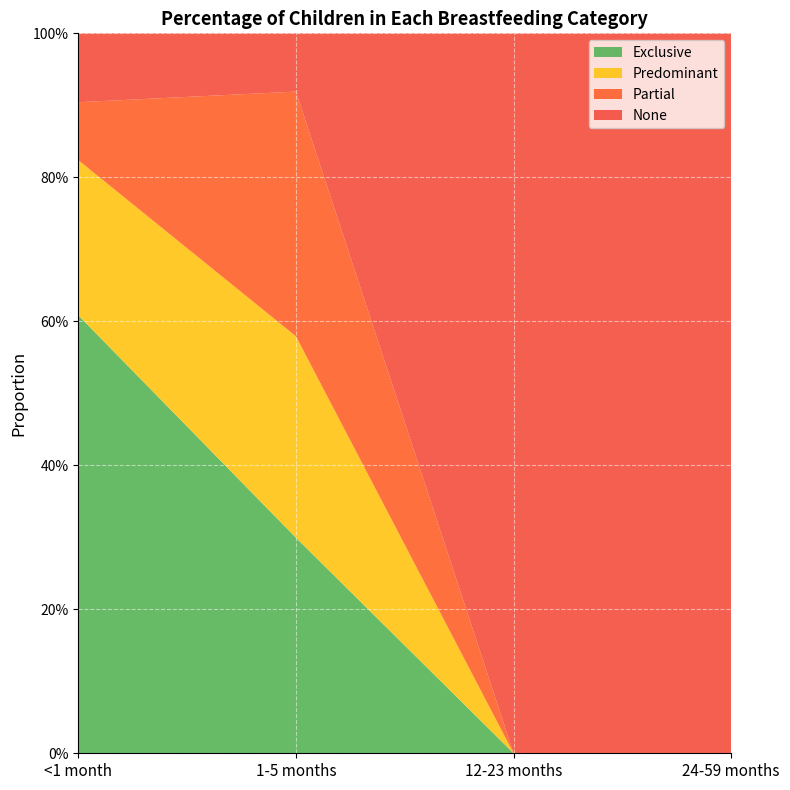

Reading left to right, transcribe all the data shown in this chart.

Exclusive: 0.6	0.3	0.0	0.0
Predominant: 0.2	0.3	0.0	0.0
Partial: 0.1	0.3	0.0	0.0
None: 0.1	0.1	1.0	1.0